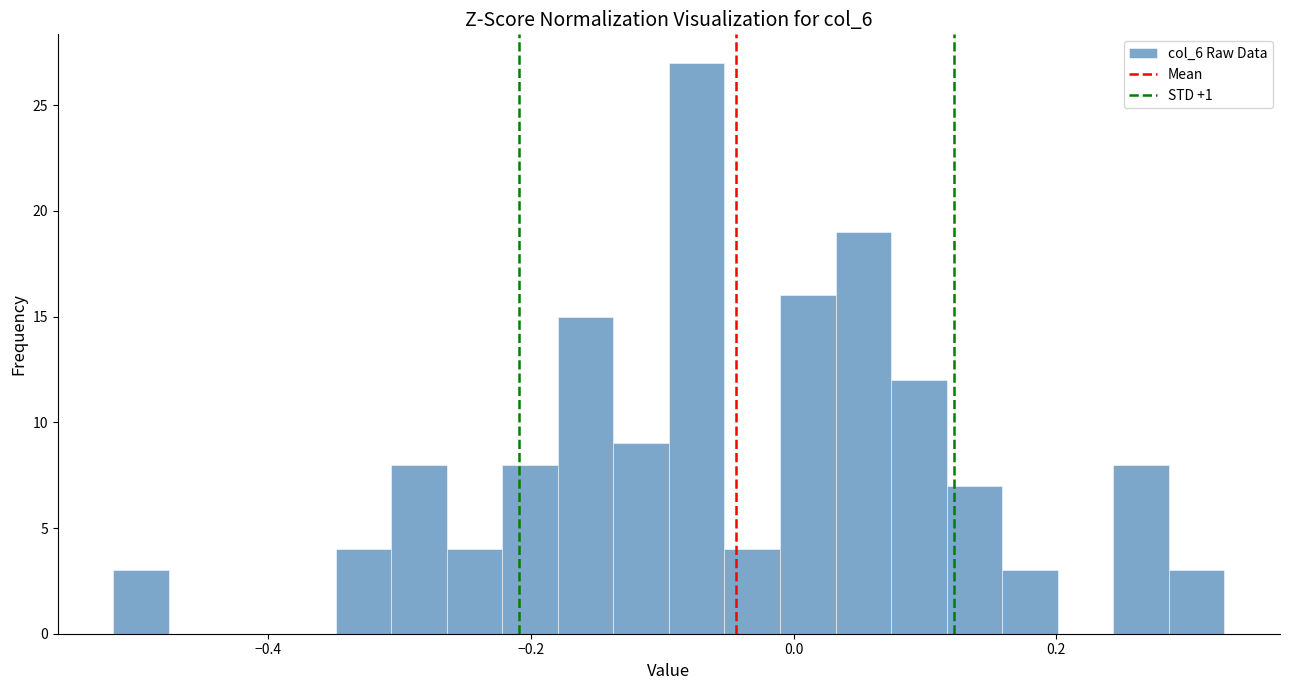

Around what value on the x-axis is the tallest bar? Give the approximate position of its centre, as read against the axis.

-0.08